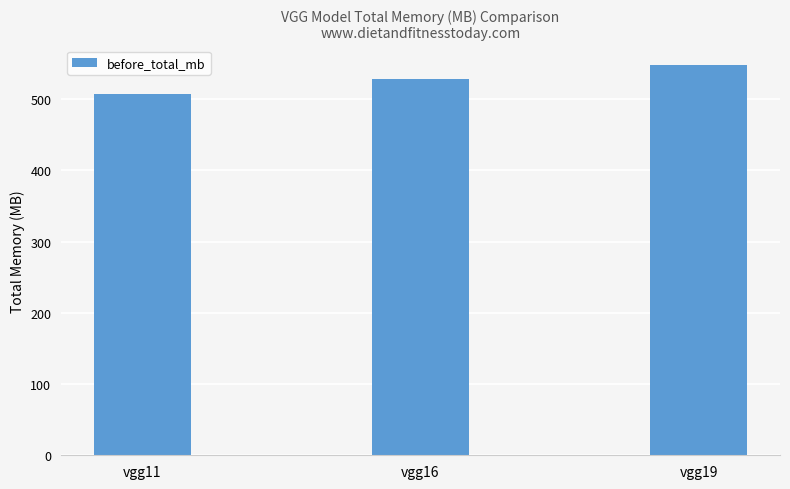

Which has a higher value, vgg19 or vgg11?

vgg19